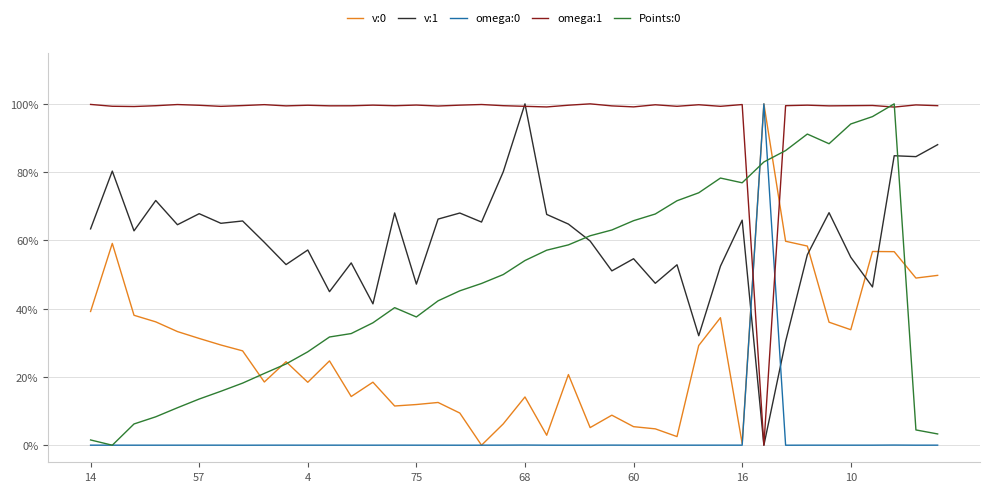

What is the sum of all Points:0 values?

18.9